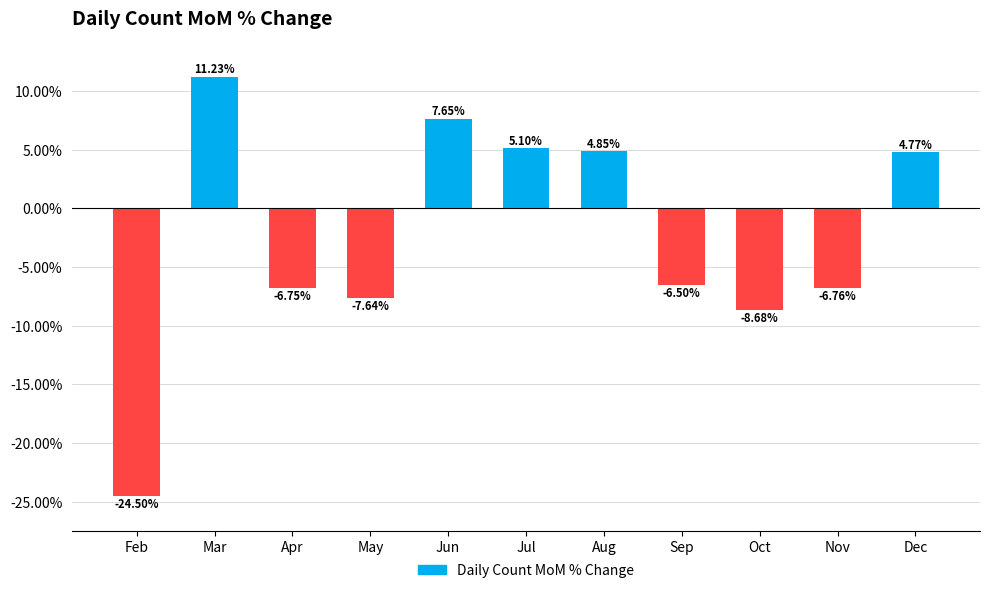

What is the difference between the maximum and minimum values?

35.7